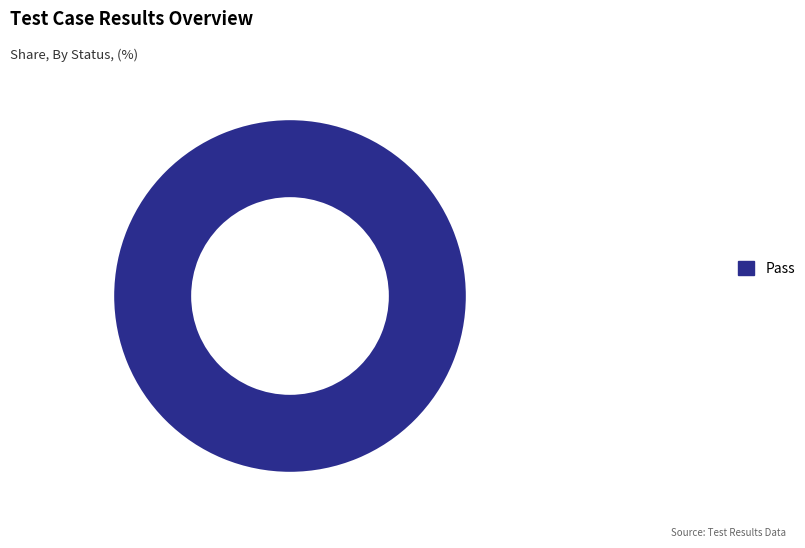

How many slices are in this pie chart?

1